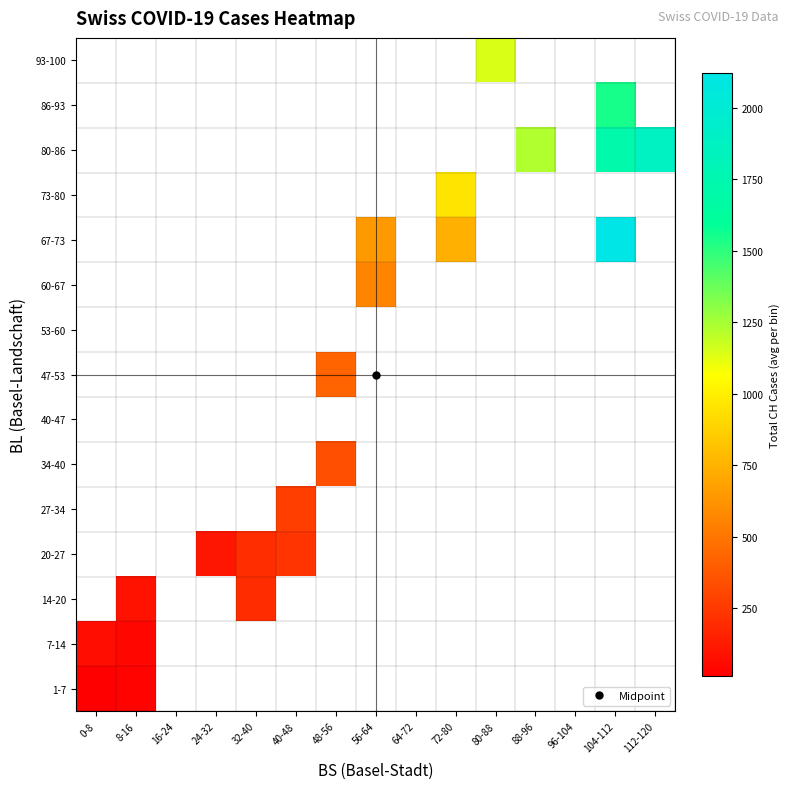

True or false: 20-27 has a value of 159.7 at 24-32.

False